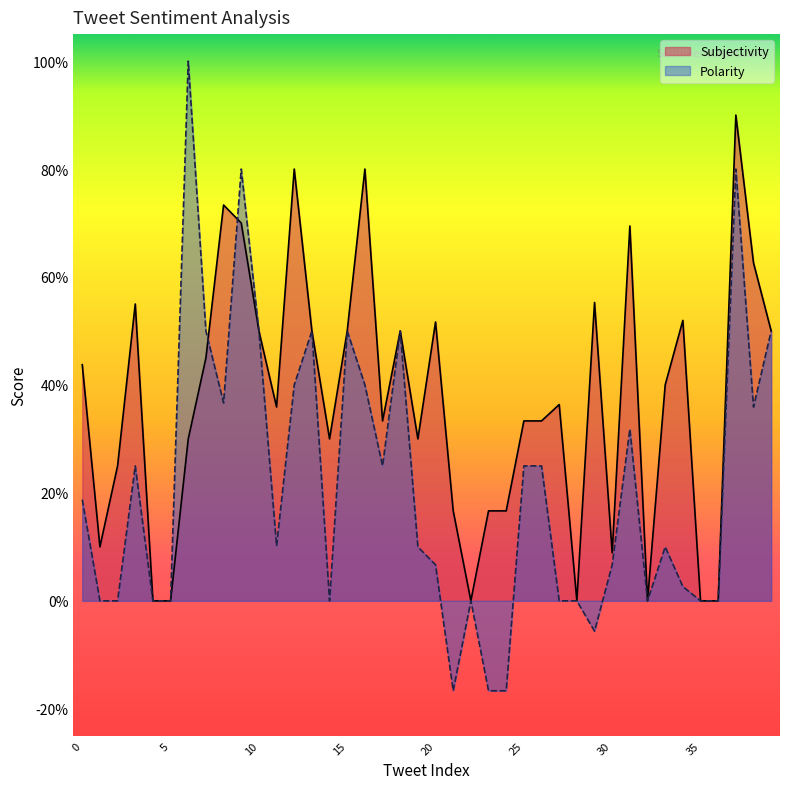

What is the difference between the second highest and second lowest values in the Polarity series?

1.0